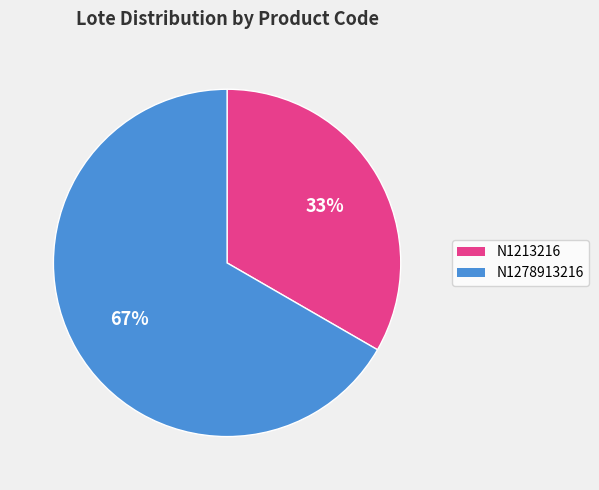

How many slices are in this pie chart?

2